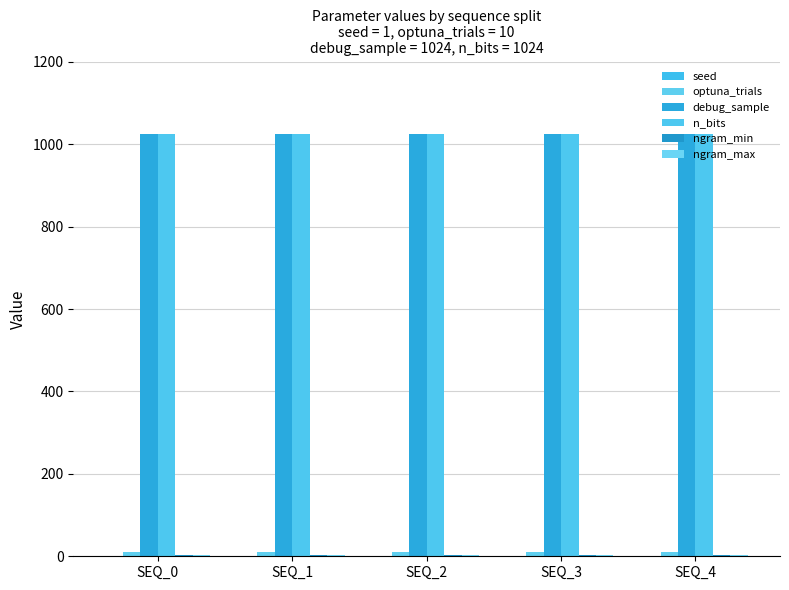

What is the difference between the highest and lowest values at SEQ_3?

1023